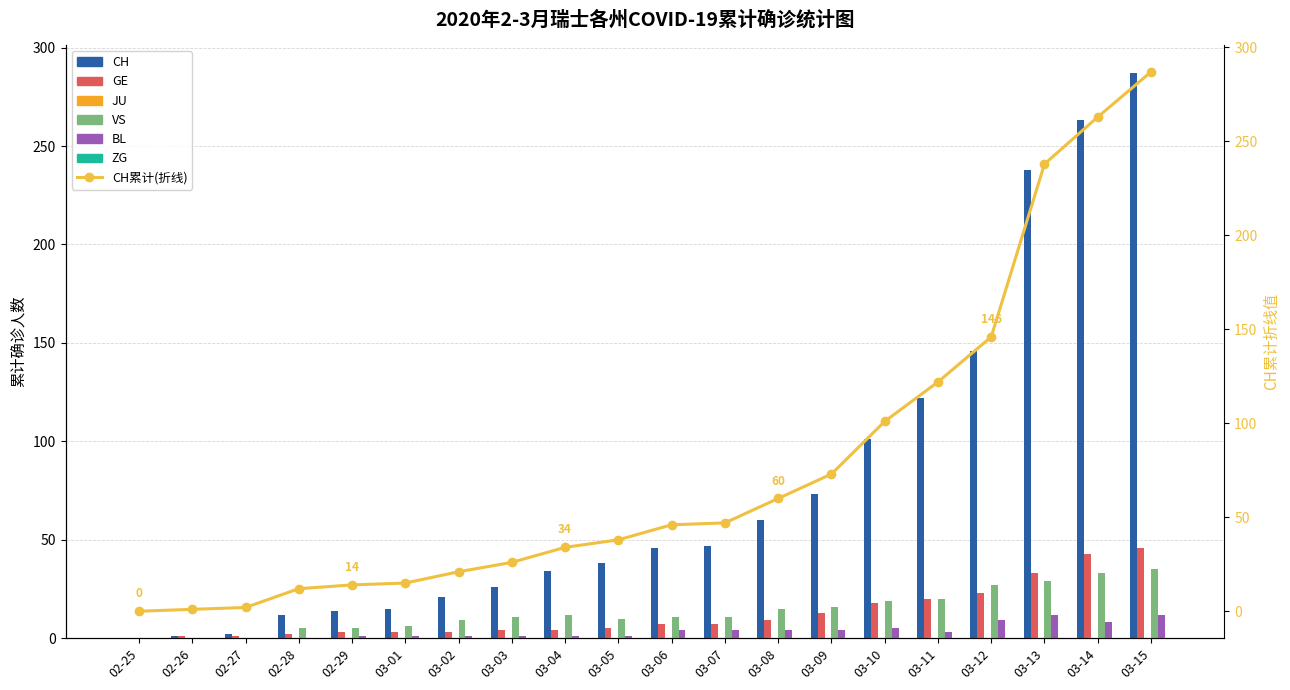

Read the CH value at 03-08, to the nearest 5.

60